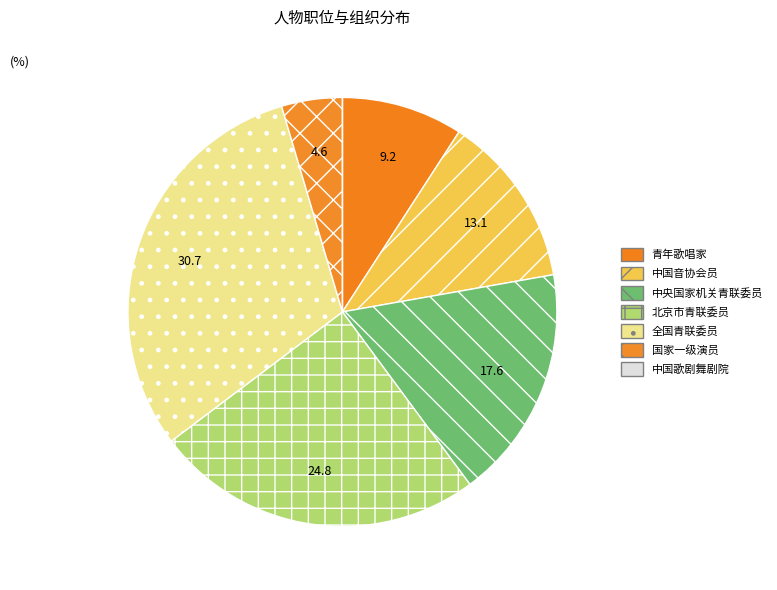

Is 中国歌剧舞剧院 the majority of the pie?

No